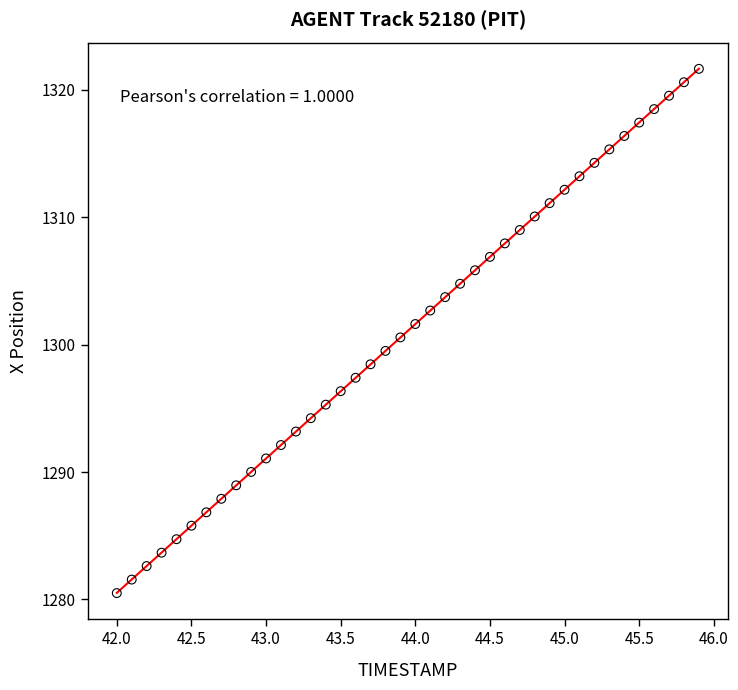

What is the range of X values (max minus min)?

3.9